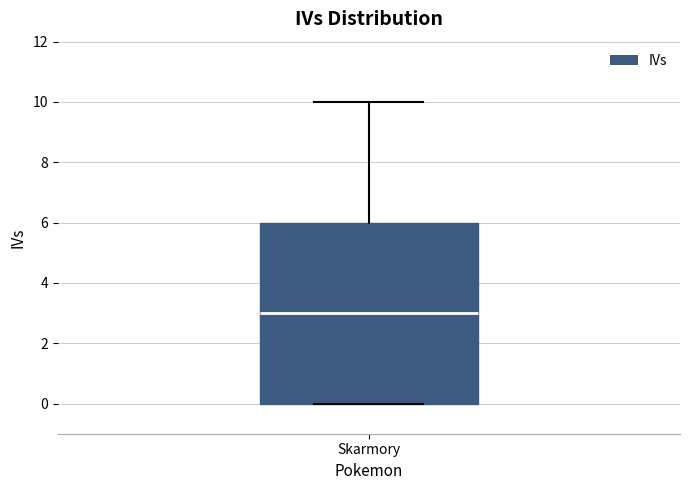

Where does the median line of the box for Skarmory sit on the y-axis? The values are not printed on the chart, so give them approximately, as read against the axis.

3